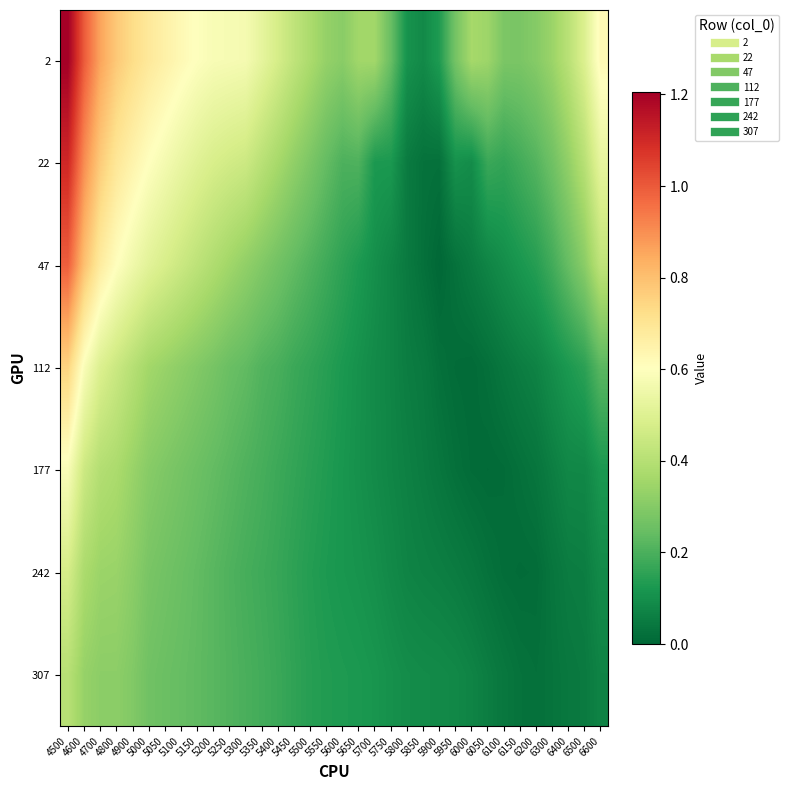

List the series in order of their peak value, lowest first.

307, 242, 177, 112, 47, 22, 2